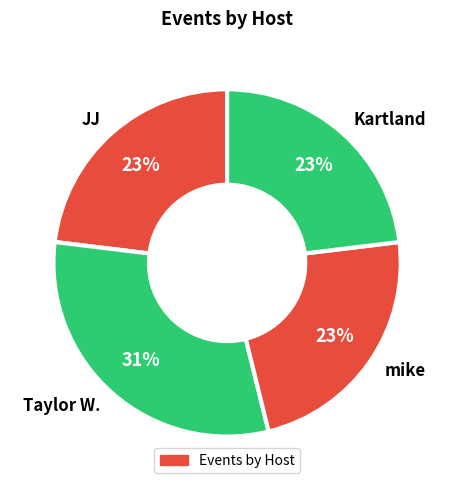

Count the number of slices in the pie.

4